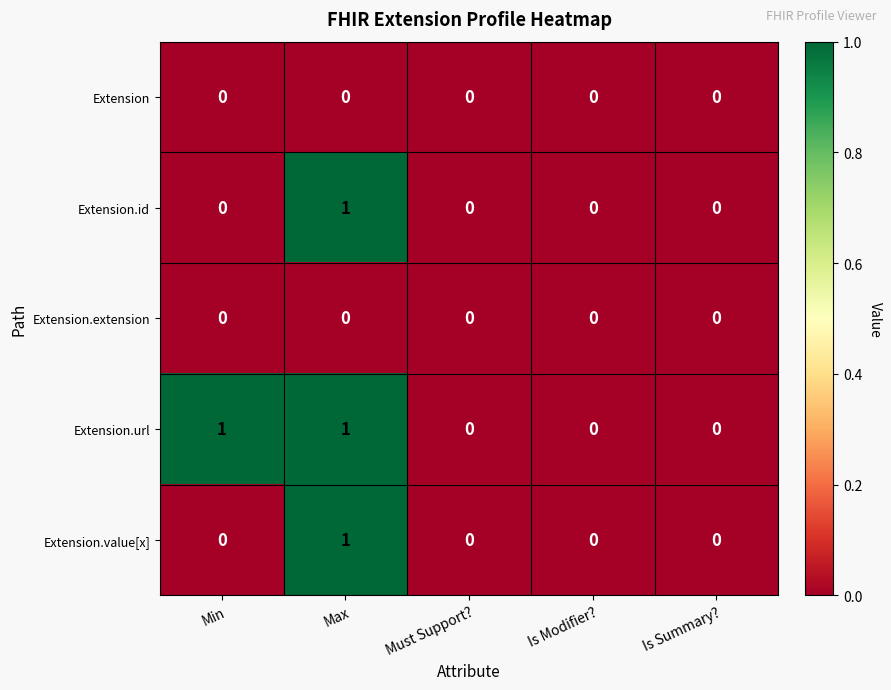

How many Extension.id values are between 0 and 1?

5